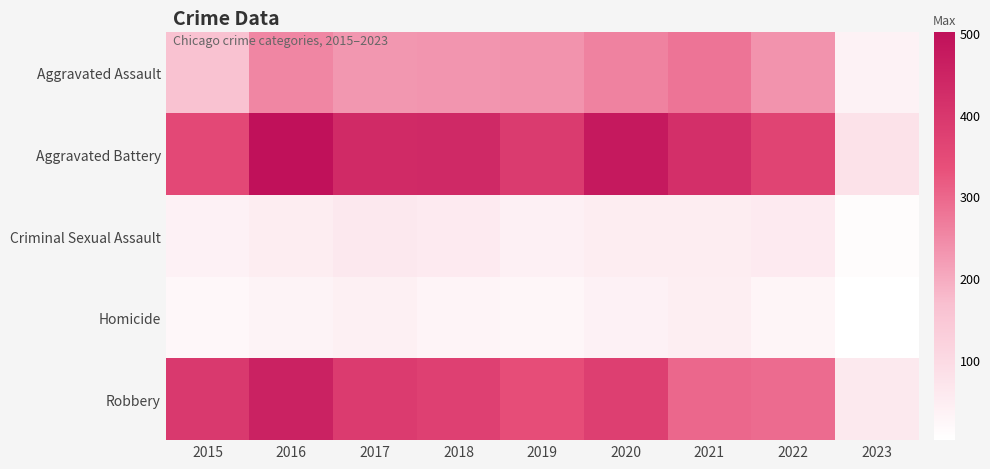

Reading right to left, list all the values displayed in this chart.

Aggravated Assault: 2023=37	2022=235	2021=279	2020=261	2019=235	2018=231	2017=230	2016=255	2015=163
Aggravated Battery: 2023=79	2022=365	2021=420	2020=478	2019=388	2018=436	2017=434	2016=501	2015=354
Criminal Sexual Assault: 2023=10	2022=56	2021=50	2020=49	2019=40	2018=56	2017=62	2016=49	2015=38
Homicide: 2023=2	2022=29	2021=46	2020=39	2019=24	2018=31	2017=42	2016=33	2015=23
Robbery: 2023=59	2022=294	2021=300	2020=378	2019=340	2018=375	2017=386	2016=455	2015=393